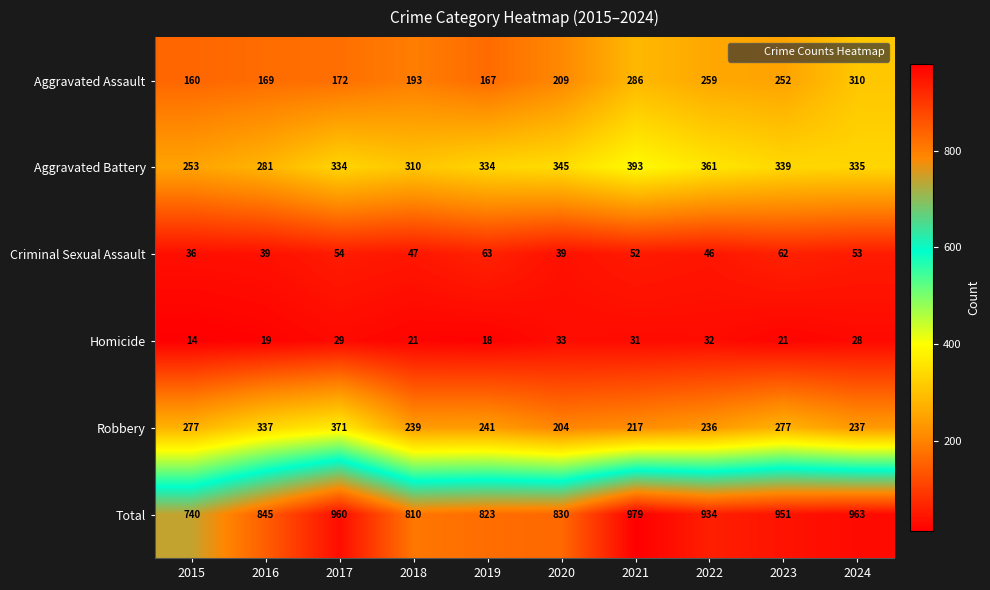

Where does the Aggravated Battery series first go above 335?

2020